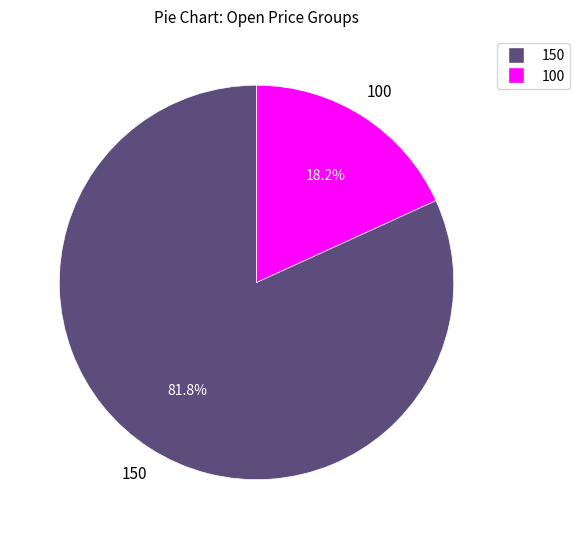

Does 150 represent more than half of the total?

Yes